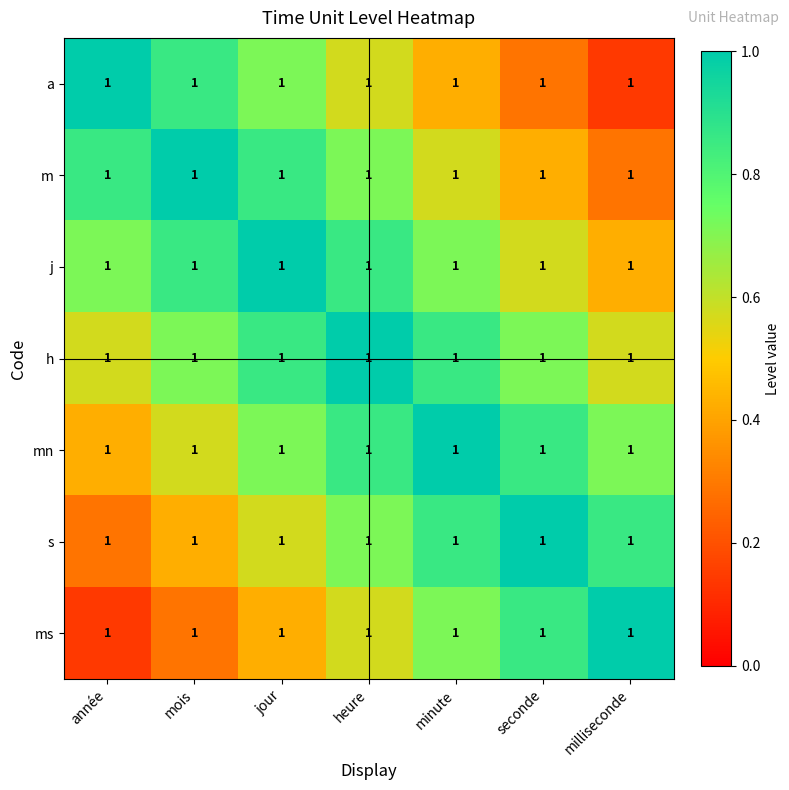

What is the maximum value for h?

1.0